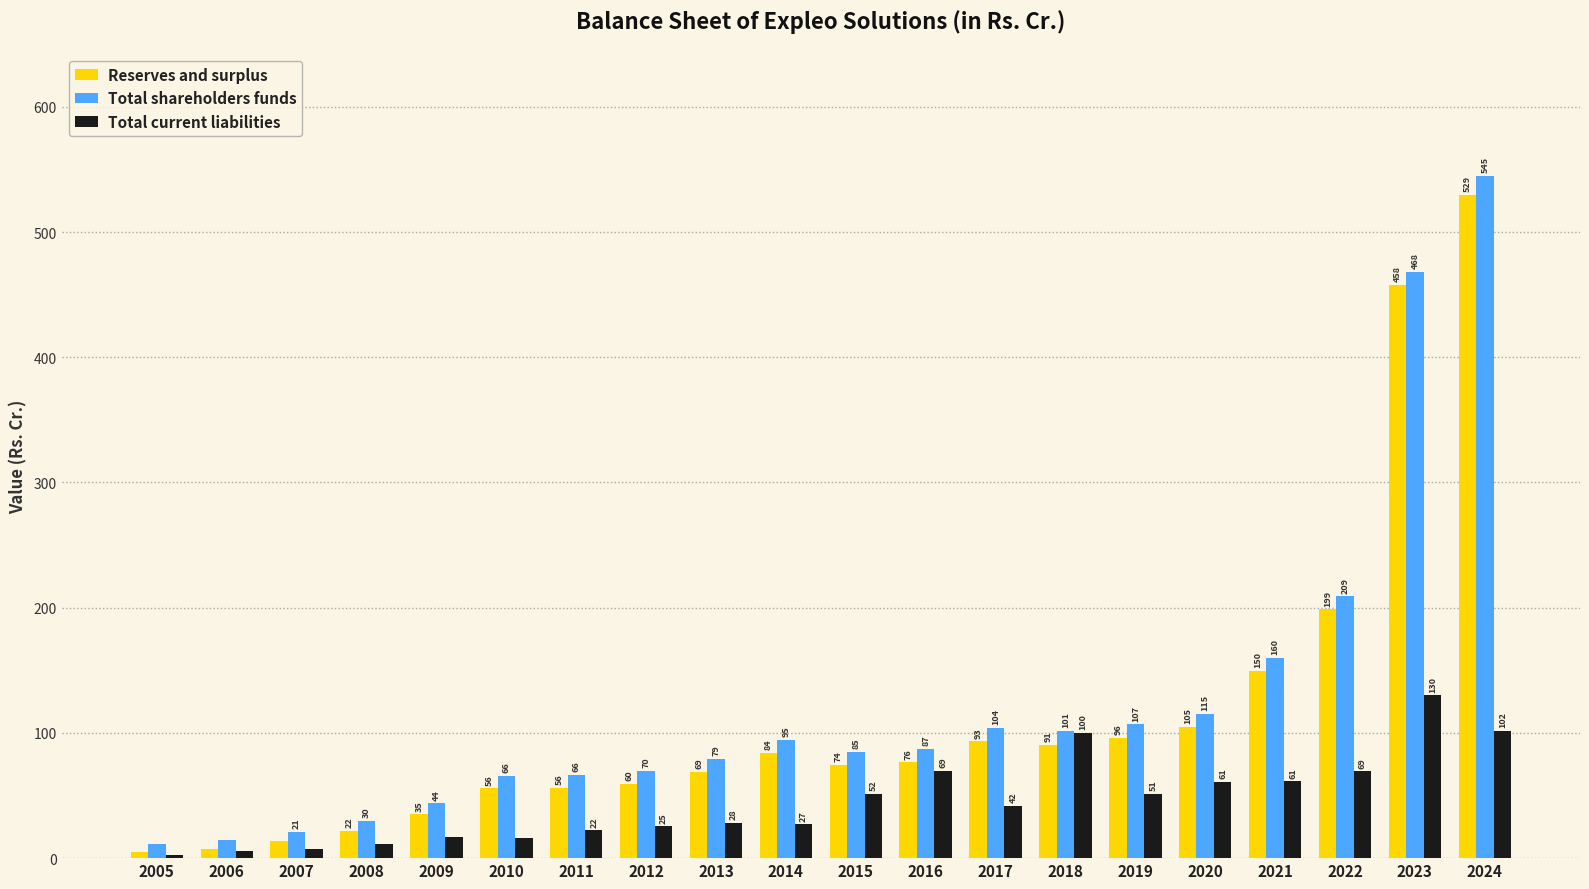

The value of Total current liabilities at 2013 is 28.2. True or false?

True